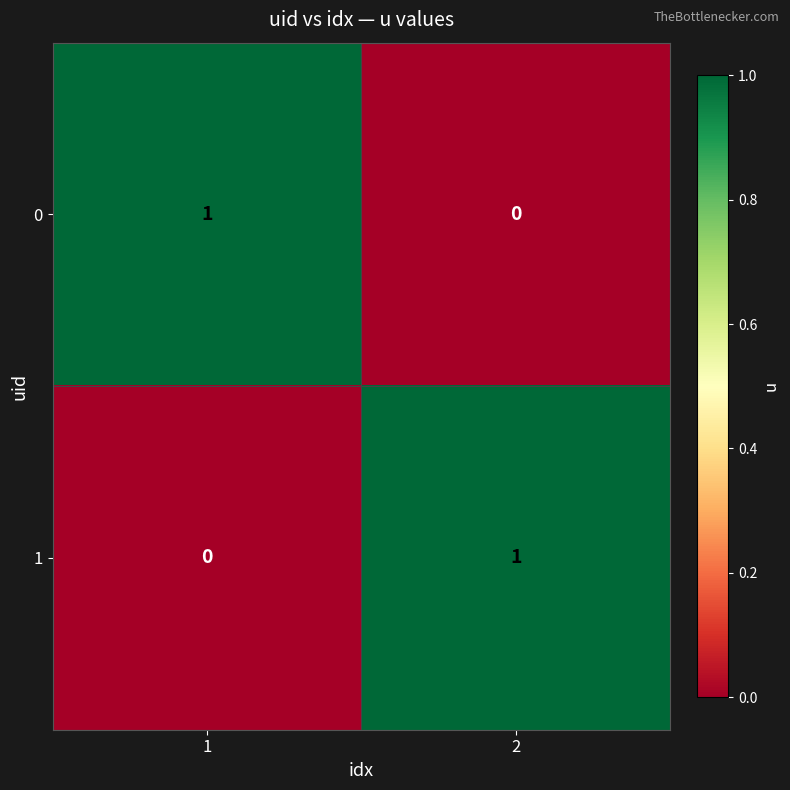

True or false: 0 has a value of 0 at 2.

True